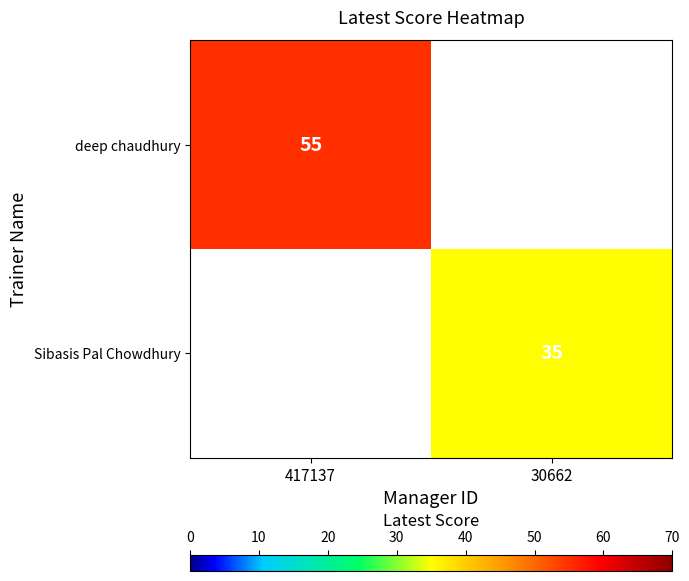

Is the value of Sibasis Pal Chowdhury at 30662 greater than the value of deep chaudhury at 417137?

No